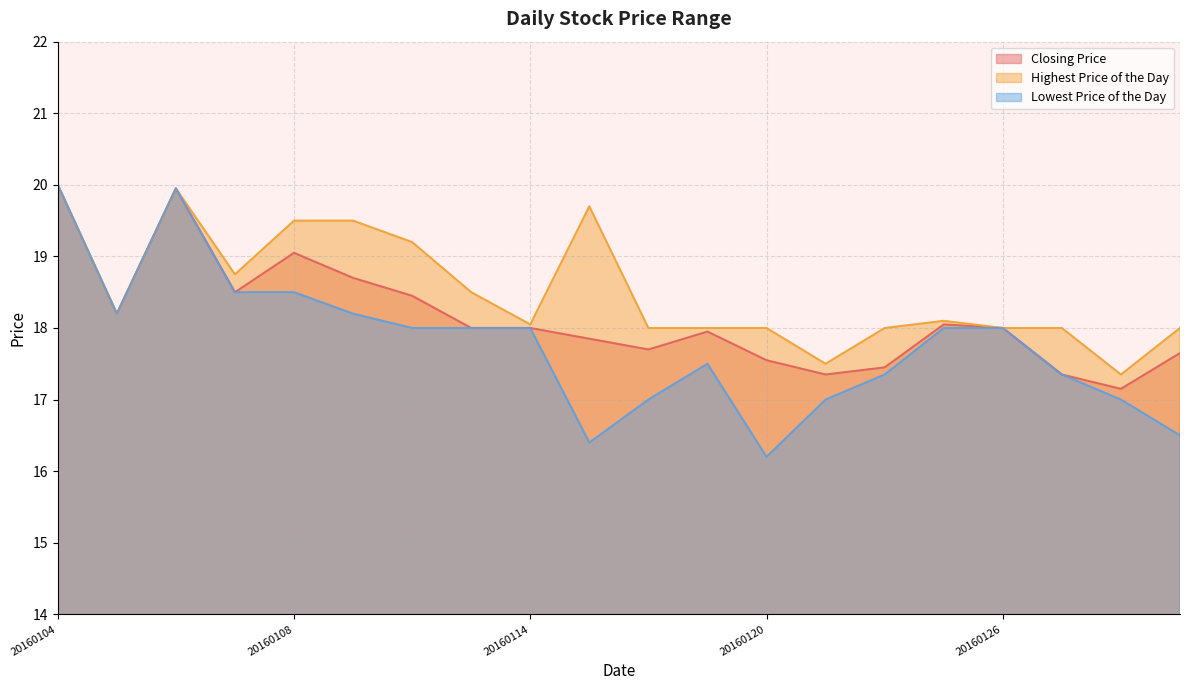

At which category does Closing Price reach its first local peak?

20160106